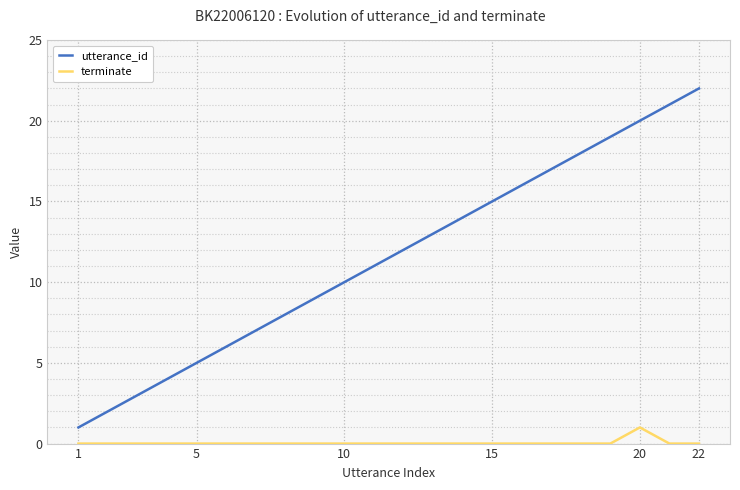

List the series in order of their peak value, lowest first.

terminate, utterance_id